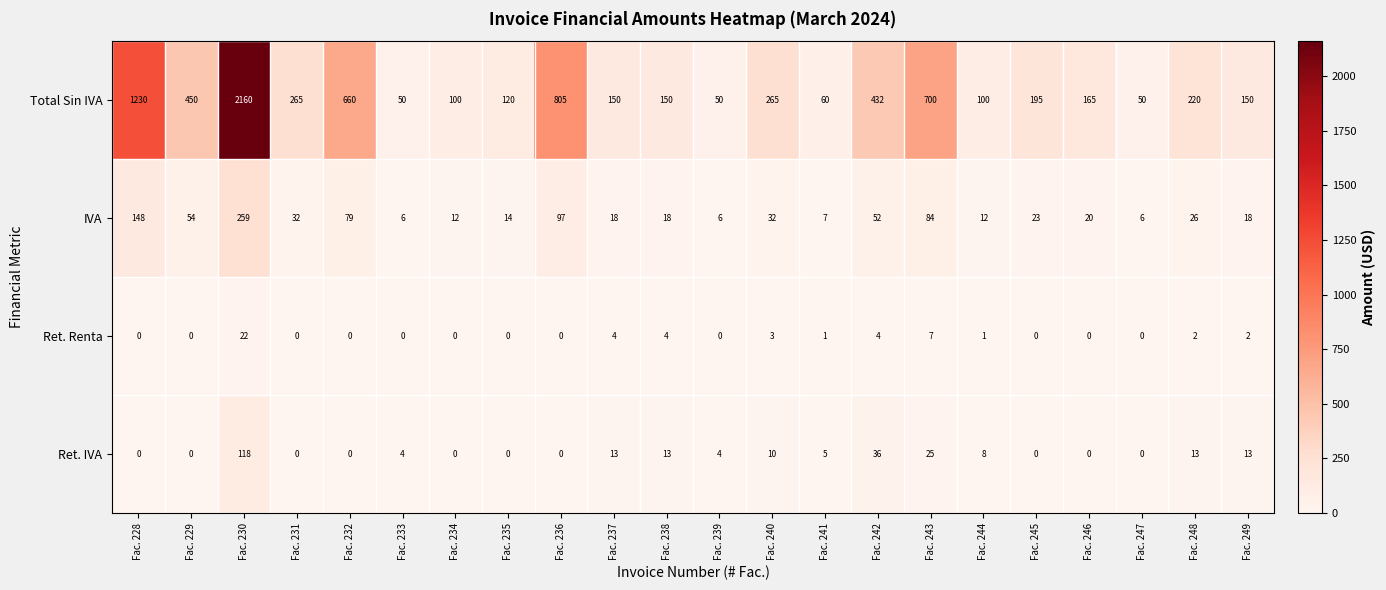

Which label corresponds to the largest value in the chart?

Fac. 230